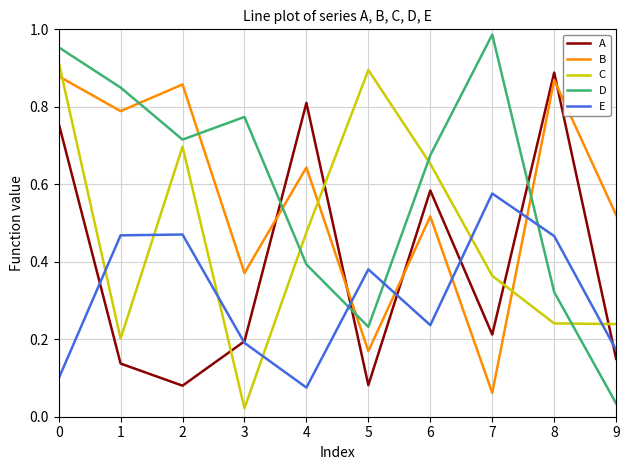

At which category does C reach its first local peak?

2